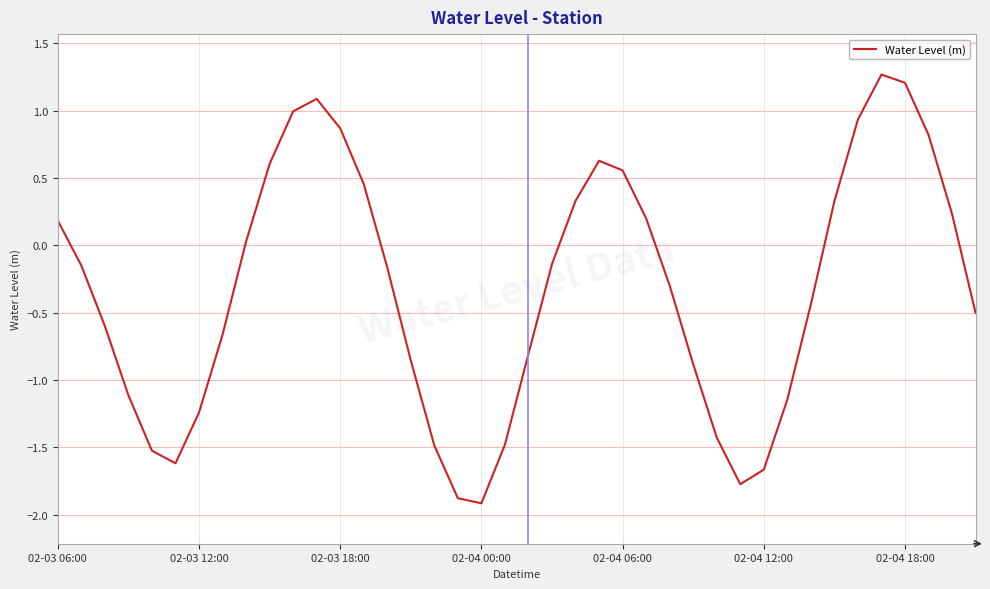

What is the difference between the maximum and minimum values?

3.2